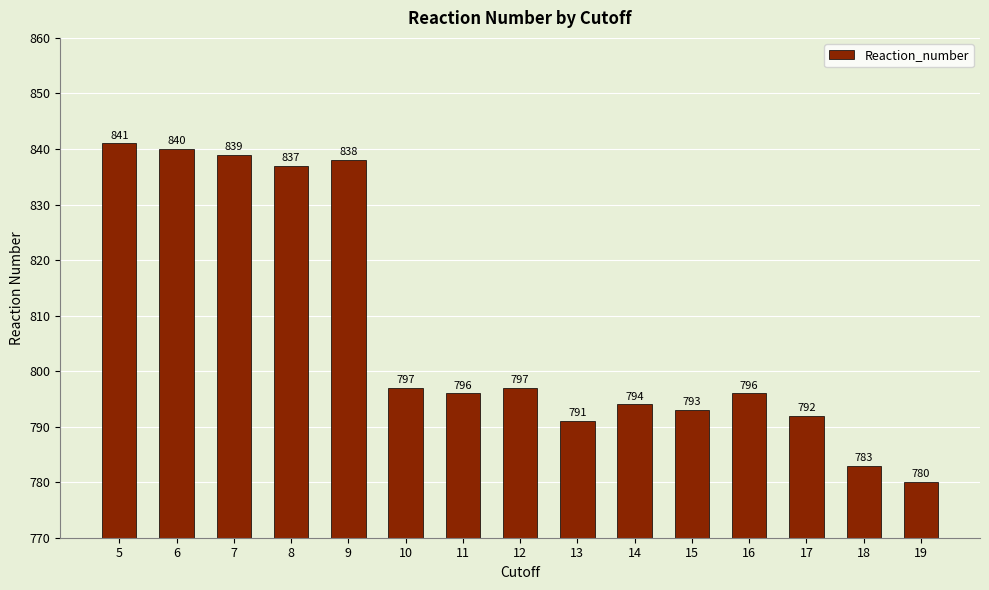

Between 18 and 19, which is larger?

18